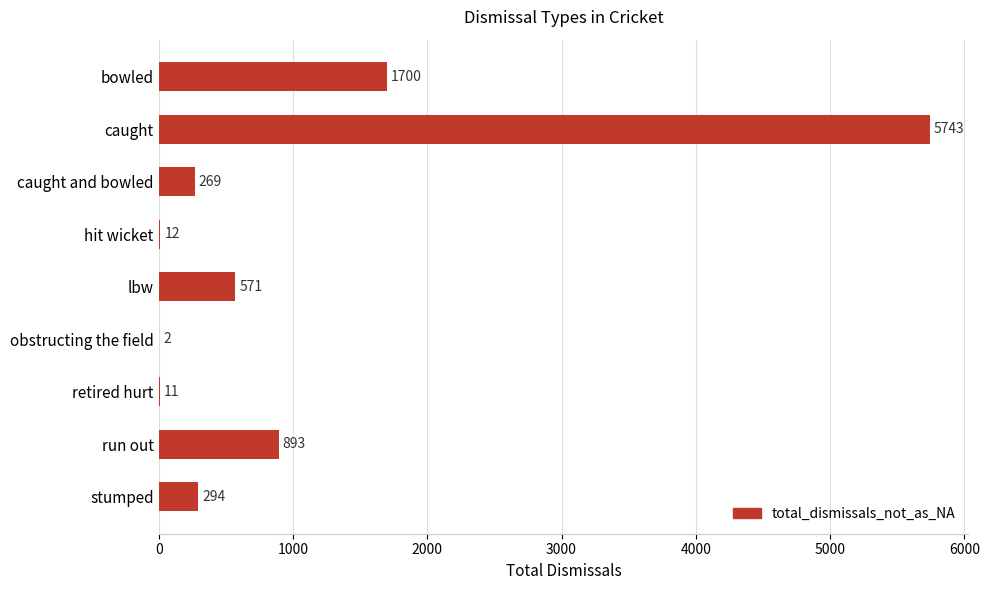

What is the change in value from lbw to obstructing the field?

-569